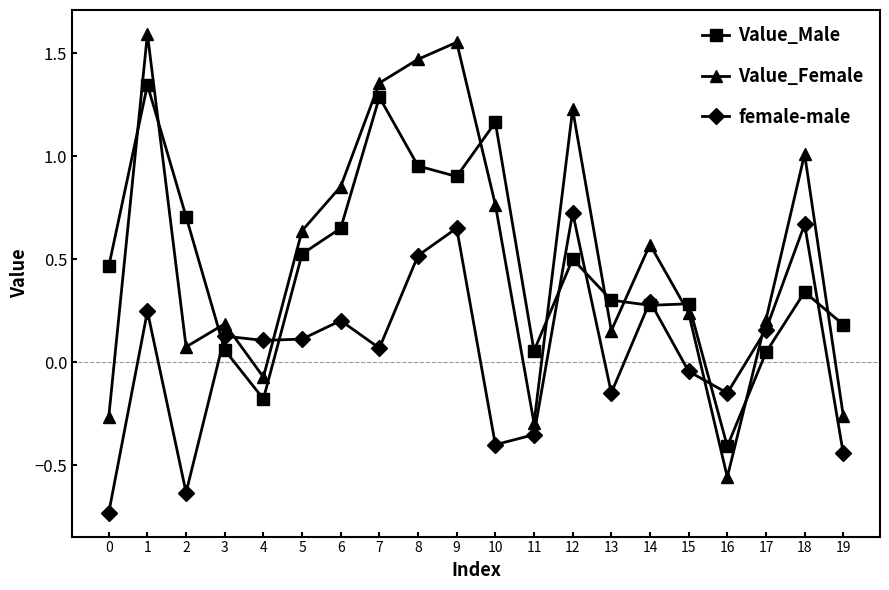

Which series has the widest spread of values?

Value_Female